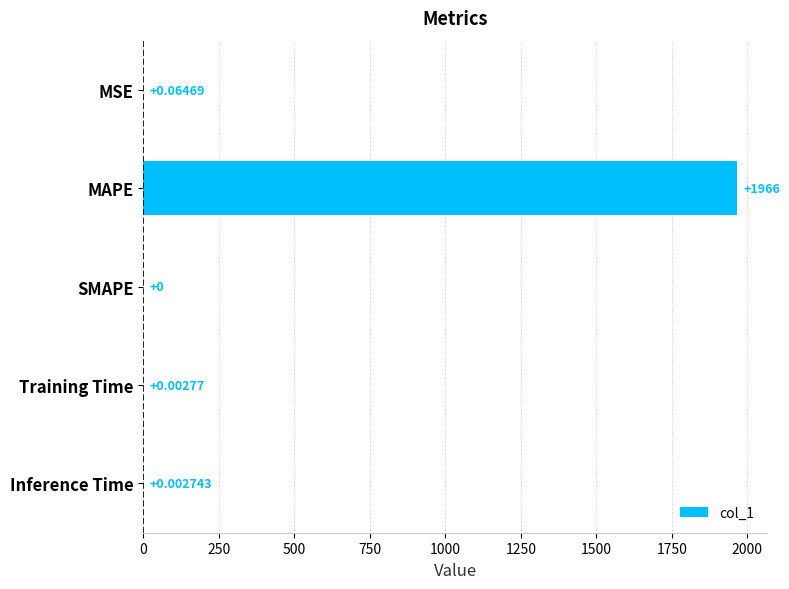

Does the chart contain stacked bars?

No